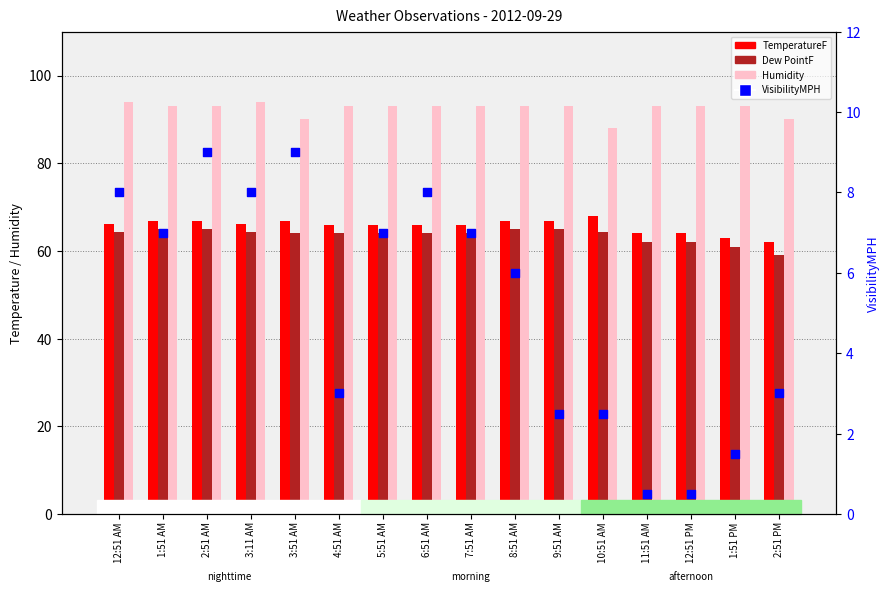

What is the total value across all series at 4:51 AM?

226.0